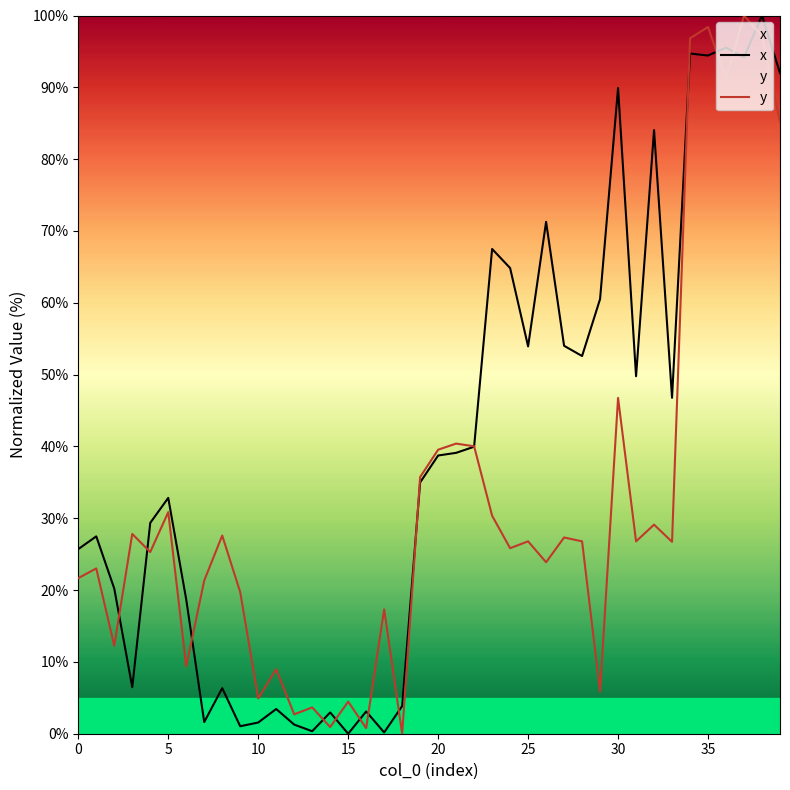

What is the maximum value shown in the chart?

100.0